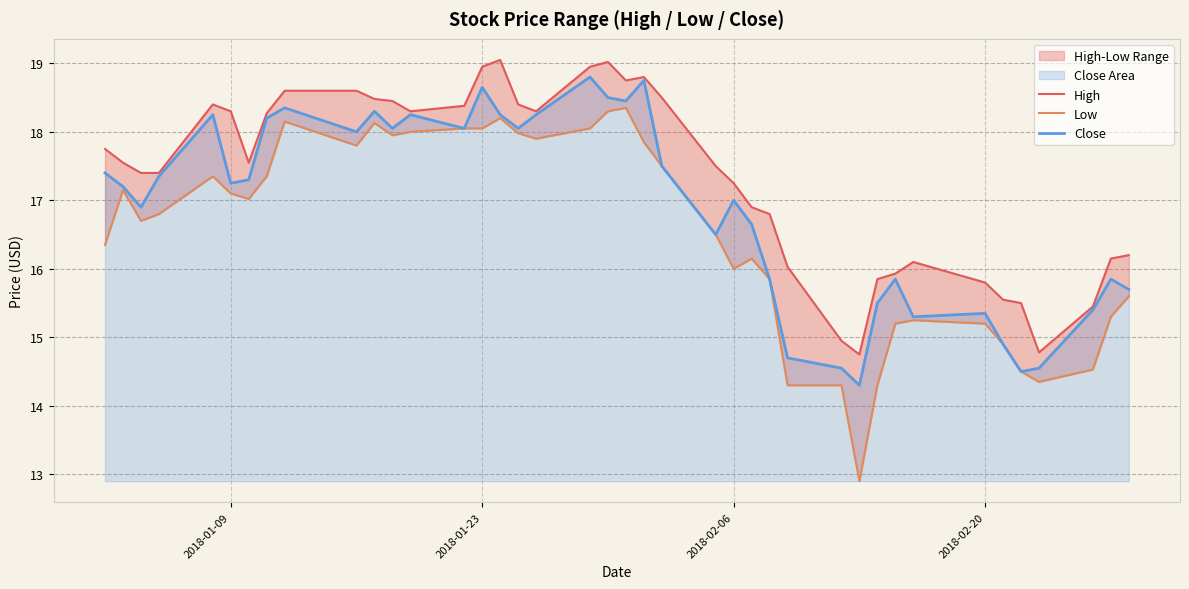

True or false: Close has more than 2 interior local peaks.

True